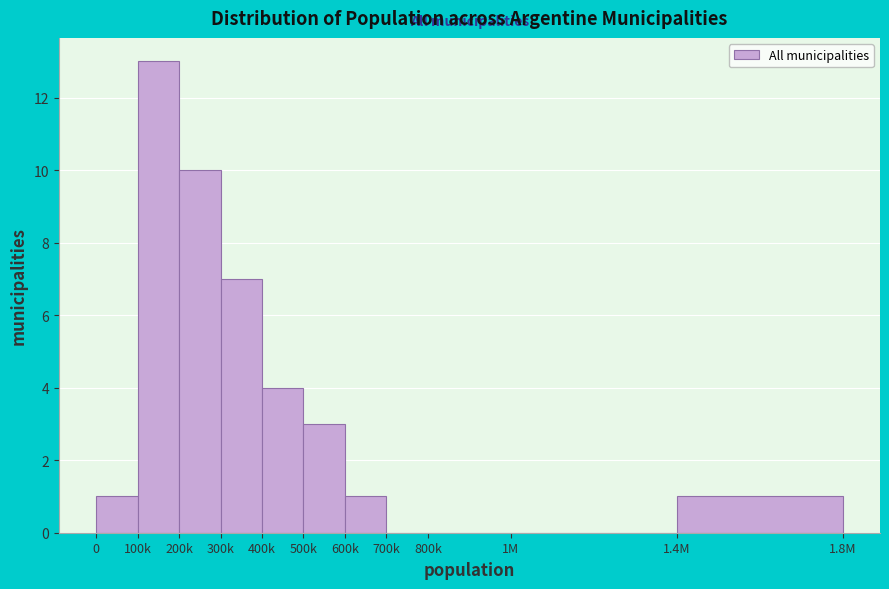

Reading left to right, extract all data points from this chart.

0=1	100k=13	200k=10	300k=7	400k=4	500k=3	600k=1	700k=0	800k=0	1M=0	1.4M=1